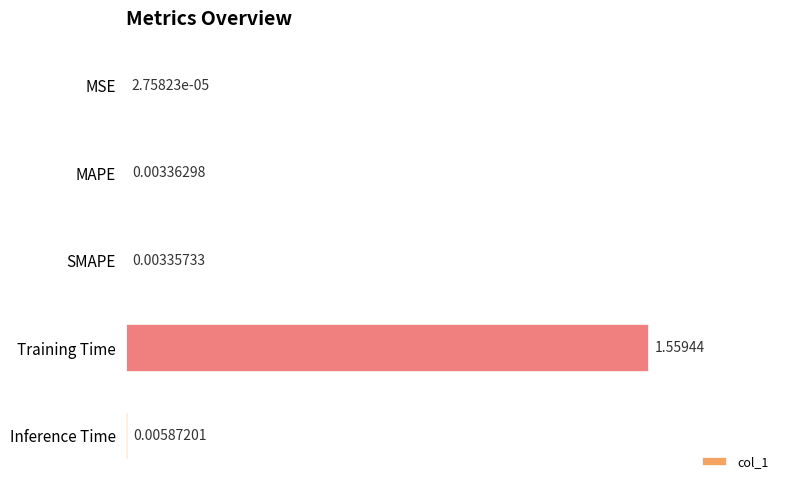

Which category has the highest value across all series?

Training Time